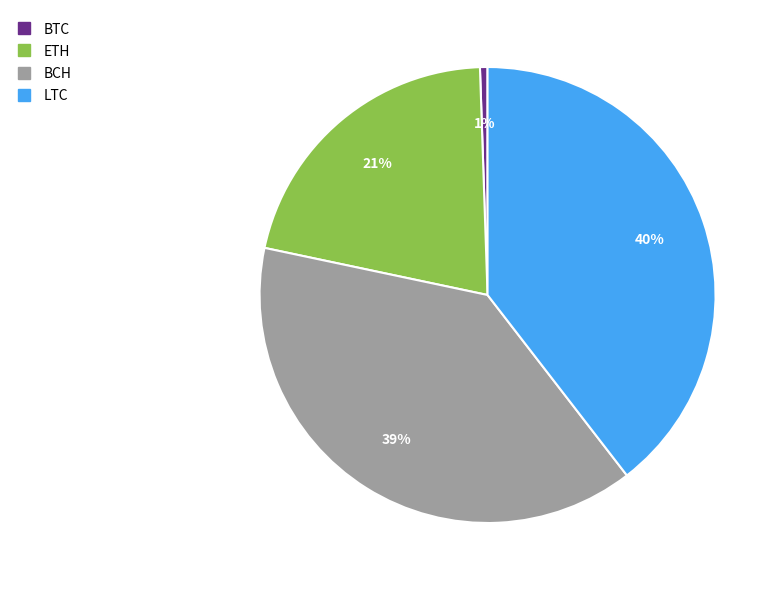

Which slice is the largest?

LTC